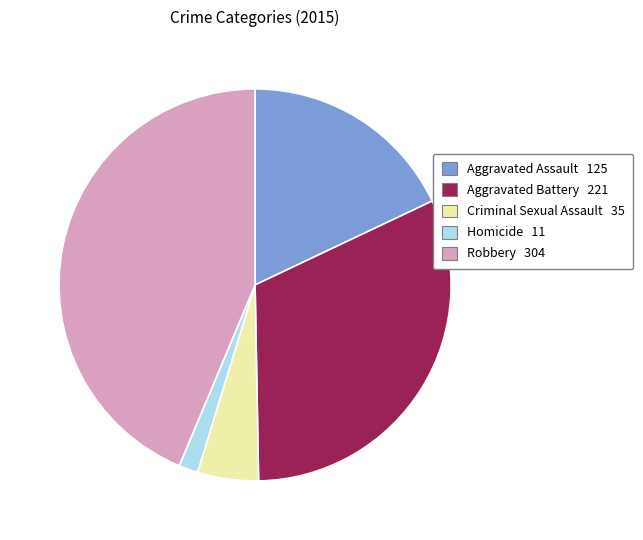

Is it true that Robbery 304 is 44% of the pie?

True